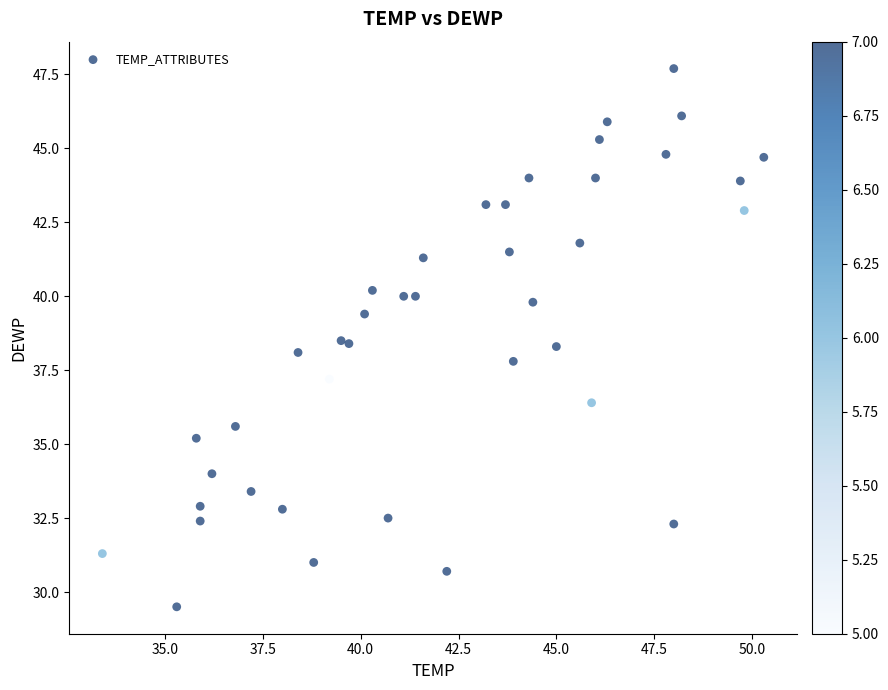

What is the range of X values (max minus min)?

16.9